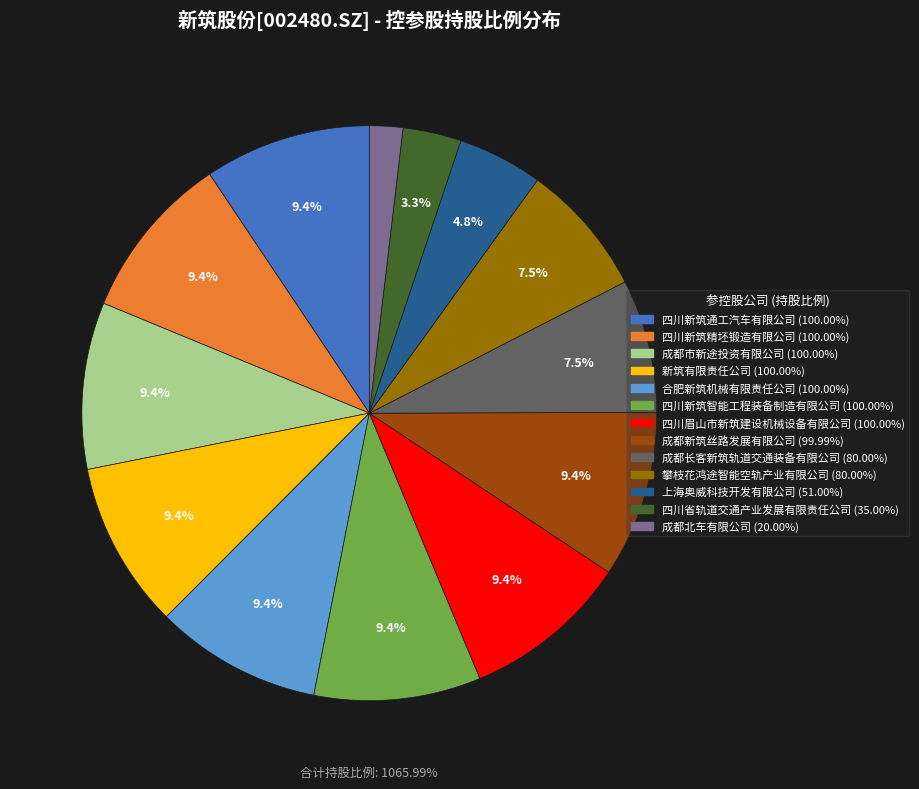

Is it true that 四川新筑精坯锻造有限公司 is 1% of the pie?

False